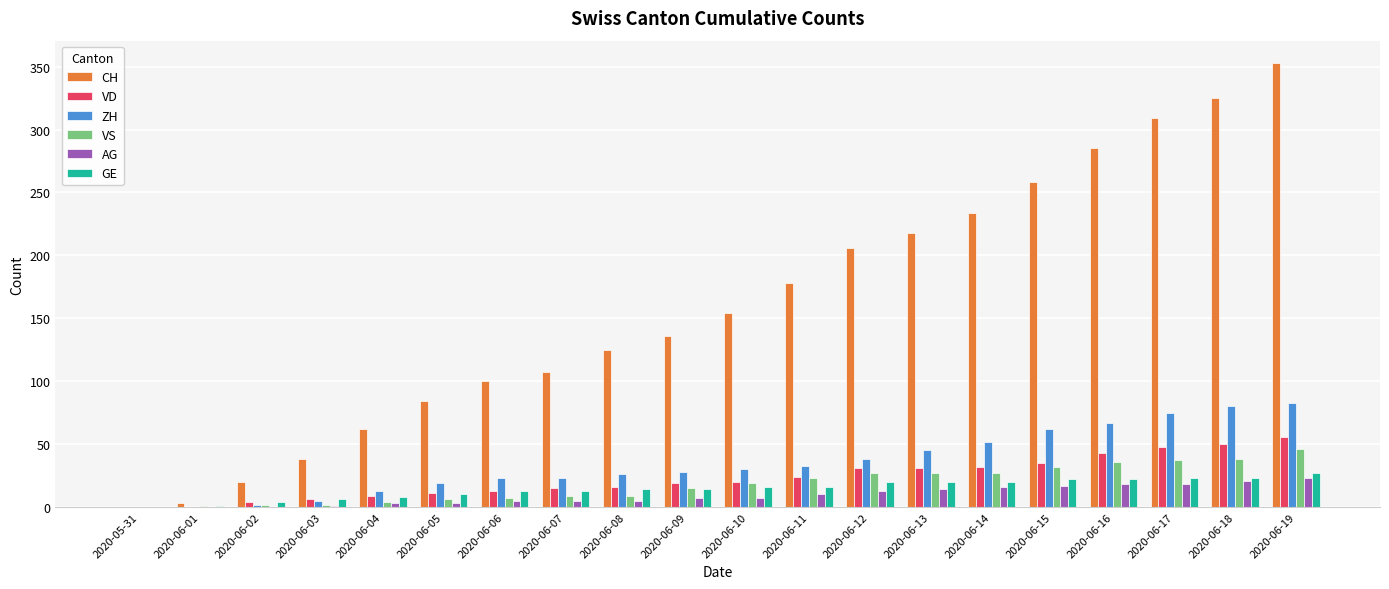

Is the value of ZH at 2020-06-17 greater than the value of GE at 2020-06-17?

Yes